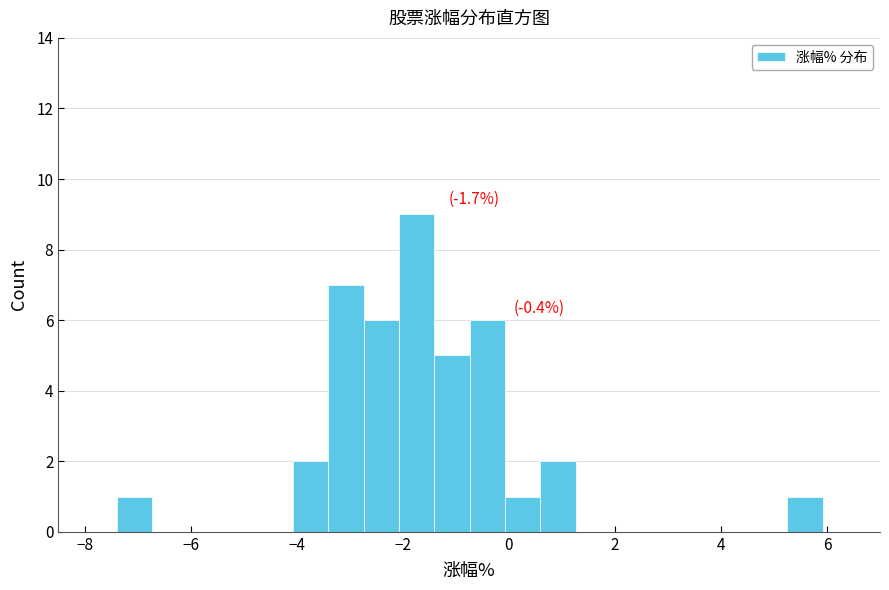

Around what value on the x-axis is the tallest bar? Give the approximate position of its centre, as read against the axis.

-1.8